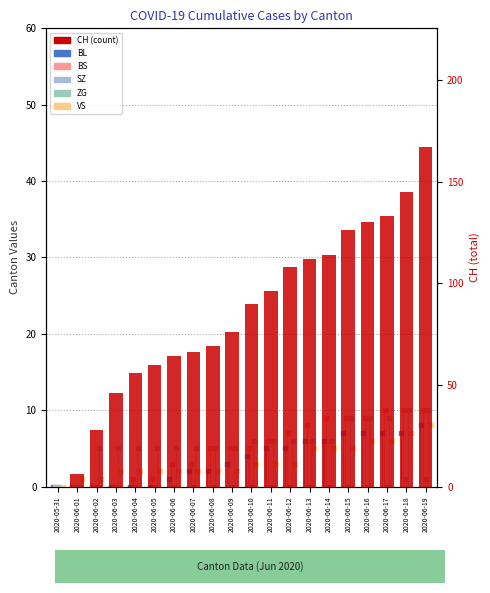

Which series contains the highest Y value?

CH